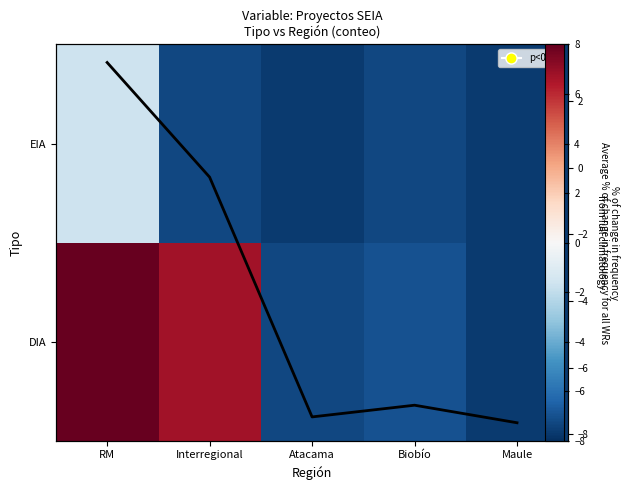

The Mean series shows -0.3 at Interregional. True or false?

True